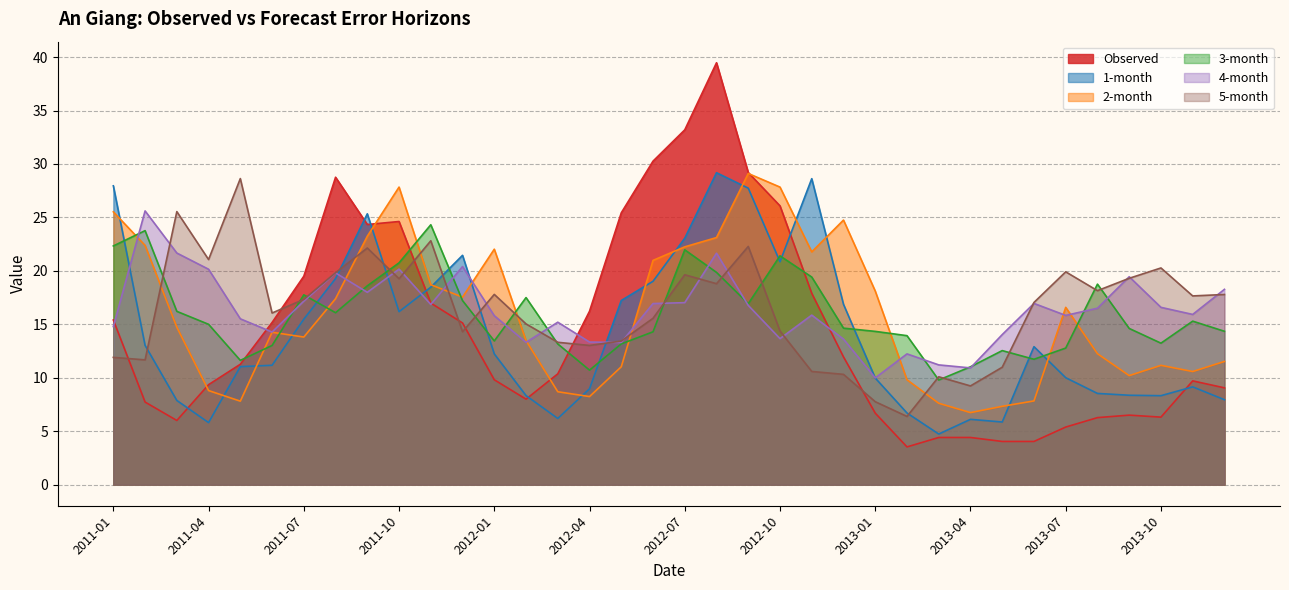

What position from the right is 2011-09?

28